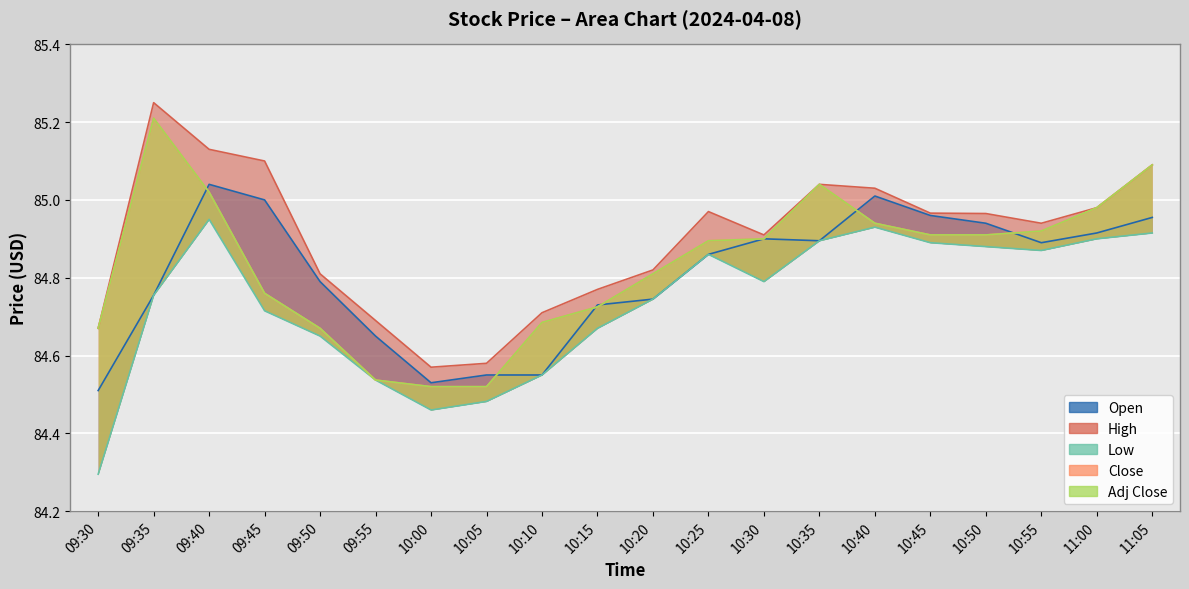

True or false: Open and Low cross at least once.

False